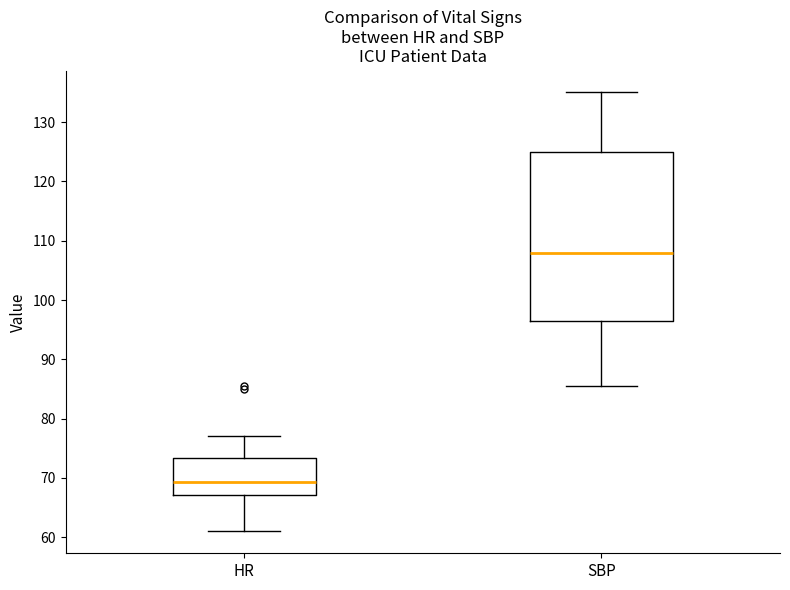

Where is the lower edge of the box for SBP on the y-axis? The values are not printed on the chart, so give them approximately, as read against the axis.

97